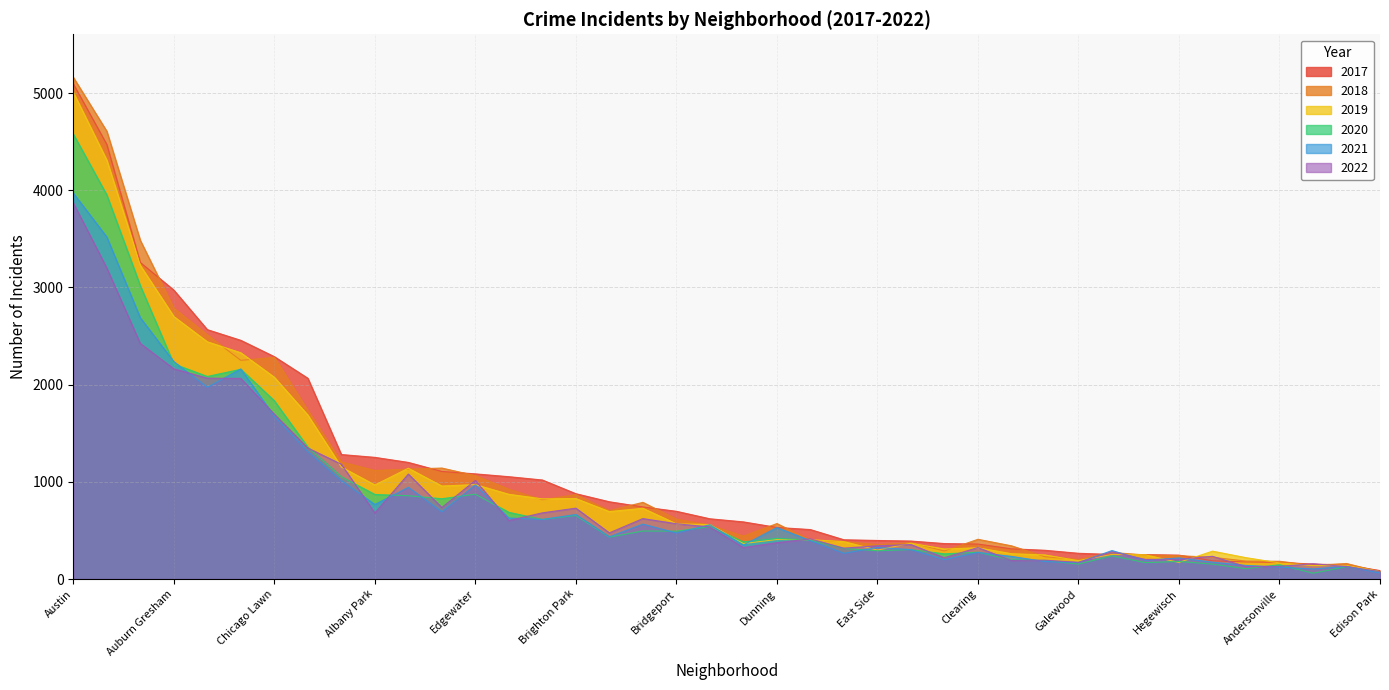

Reading left to right, transcribe all the data shown in this chart.

2017: Albany Park=1252	Andersonville=171	Archer Heights=391	Armour Square=251	Ashburn=1053	Auburn Gresham=2973	Austin=5095	Avalon Park=509	Avondale=1107	Belmont Cragin=2066	Beverly=404	Boystown=188	Bridgeport=697	Brighton Park=878	Bucktown=795	Burnside=145	Calumet Heights=620	Chatham=2566	Chicago Lawn=2288	Chinatown=253	Clearing=360	Douglas=1200	Dunning=531	East Side=397	East Village=296	Edgewater=1082	Edison Park=87	Englewood=4472	Fuller Park=365	Gage Park=1019	Galewood=265	Garfield Park=3257	Garfield Ridge=742	Gold Coast=311	Grand Boulevard=1281	Grand Crossing=2456	Grant Park=154	Greektown=176	Hegewisch=246	Hermosa=588
2019: Albany Park=968	Andersonville=166	Archer Heights=368	Armour Square=249	Ashburn=872	Auburn Gresham=2701	Austin=5008	Avalon Park=405	Avondale=957	Belmont Cragin=1687	Beverly=385	Boystown=287	Bridgeport=568	Brighton Park=828	Bucktown=694	Burnside=142	Calumet Heights=561	Chatham=2441	Chicago Lawn=2076	Chinatown=253	Clearing=322	Douglas=1140	Dunning=407	East Side=298	East Village=248	Edgewater=972	Edison Park=76	Englewood=4310	Fuller Park=309	Gage Park=825	Galewood=189	Garfield Park=3226	Garfield Ridge=728	Gold Coast=261	Grand Boulevard=1153	Grand Crossing=2328	Grant Park=138	Greektown=220	Hegewisch=171	Hermosa=365
2021: Albany Park=767	Andersonville=123	Archer Heights=303	Armour Square=193	Ashburn=628	Auburn Gresham=2237	Austin=3971	Avalon Park=395	Avondale=692	Belmont Cragin=1311	Beverly=265	Boystown=173	Bridgeport=474	Brighton Park=664	Bucktown=435	Burnside=130	Calumet Heights=559	Chatham=1973	Chicago Lawn=1675	Chinatown=293	Clearing=274	Douglas=944	Dunning=530	East Side=325	East Village=180	Edgewater=969	Edison Park=62	Englewood=3519	Fuller Park=200	Gage Park=613	Galewood=170	Garfield Park=2688	Garfield Ridge=565	Gold Coast=233	Grand Boulevard=1014	Grand Crossing=2161	Grant Park=104	Greektown=140	Hegewisch=217	Hermosa=350
2018: Albany Park=1117	Andersonville=183	Archer Heights=374	Armour Square=248	Ashburn=924	Auburn Gresham=2787	Austin=5162	Avalon Park=401	Avondale=1142	Belmont Cragin=1736	Beverly=386	Boystown=224	Bridgeport=616	Brighton Park=869	Bucktown=704	Burnside=160	Calumet Heights=554	Chatham=2513	Chicago Lawn=2281	Chinatown=273	Clearing=409	Douglas=1131	Dunning=571	East Side=354	East Village=230	Edgewater=1064	Edison Park=75	Englewood=4607	Fuller Park=289	Gage Park=816	Galewood=201	Garfield Park=3484	Garfield Ridge=789	Gold Coast=342	Grand Boulevard=1205	Grand Crossing=2250	Grant Park=141	Greektown=185	Hegewisch=240	Hermosa=442
2020: Albany Park=870	Andersonville=147	Archer Heights=303	Armour Square=169	Ashburn=686	Auburn Gresham=2213	Austin=4578	Avalon Park=400	Avondale=826	Belmont Cragin=1357	Beverly=315	Boystown=154	Bridgeport=493	Brighton Park=654	Bucktown=431	Burnside=126	Calumet Heights=538	Chatham=2084	Chicago Lawn=1834	Chinatown=239	Clearing=276	Douglas=857	Dunning=418	East Side=291	East Village=191	Edgewater=873	Edison Park=75	Englewood=3952	Fuller Park=259	Gage Park=613	Galewood=154	Garfield Park=3018	Garfield Ridge=494	Gold Coast=198	Grand Boulevard=1052	Grand Crossing=2158	Grant Park=60	Greektown=107	Hegewisch=181	Hermosa=382
2022: Albany Park=680	Andersonville=131	Archer Heights=355	Armour Square=202	Ashburn=602	Auburn Gresham=2163	Austin=3870	Avalon Park=413	Avondale=736	Belmont Cragin=1348	Beverly=318	Boystown=234	Bridgeport=569	Brighton Park=729	Bucktown=475	Burnside=129	Calumet Heights=536	Chatham=2067	Chicago Lawn=1696	Chinatown=280	Clearing=324	Douglas=1080	Dunning=374	East Side=342	East Village=194	Edgewater=1015	Edison Park=76	Englewood=3200	Fuller Park=219	Gage Park=681	Galewood=172	Garfield Park=2424	Garfield Ridge=622	Gold Coast=191	Grand Boulevard=1181	Grand Crossing=2064	Grant Park=157	Greektown=128	Hegewisch=203	Hermosa=324